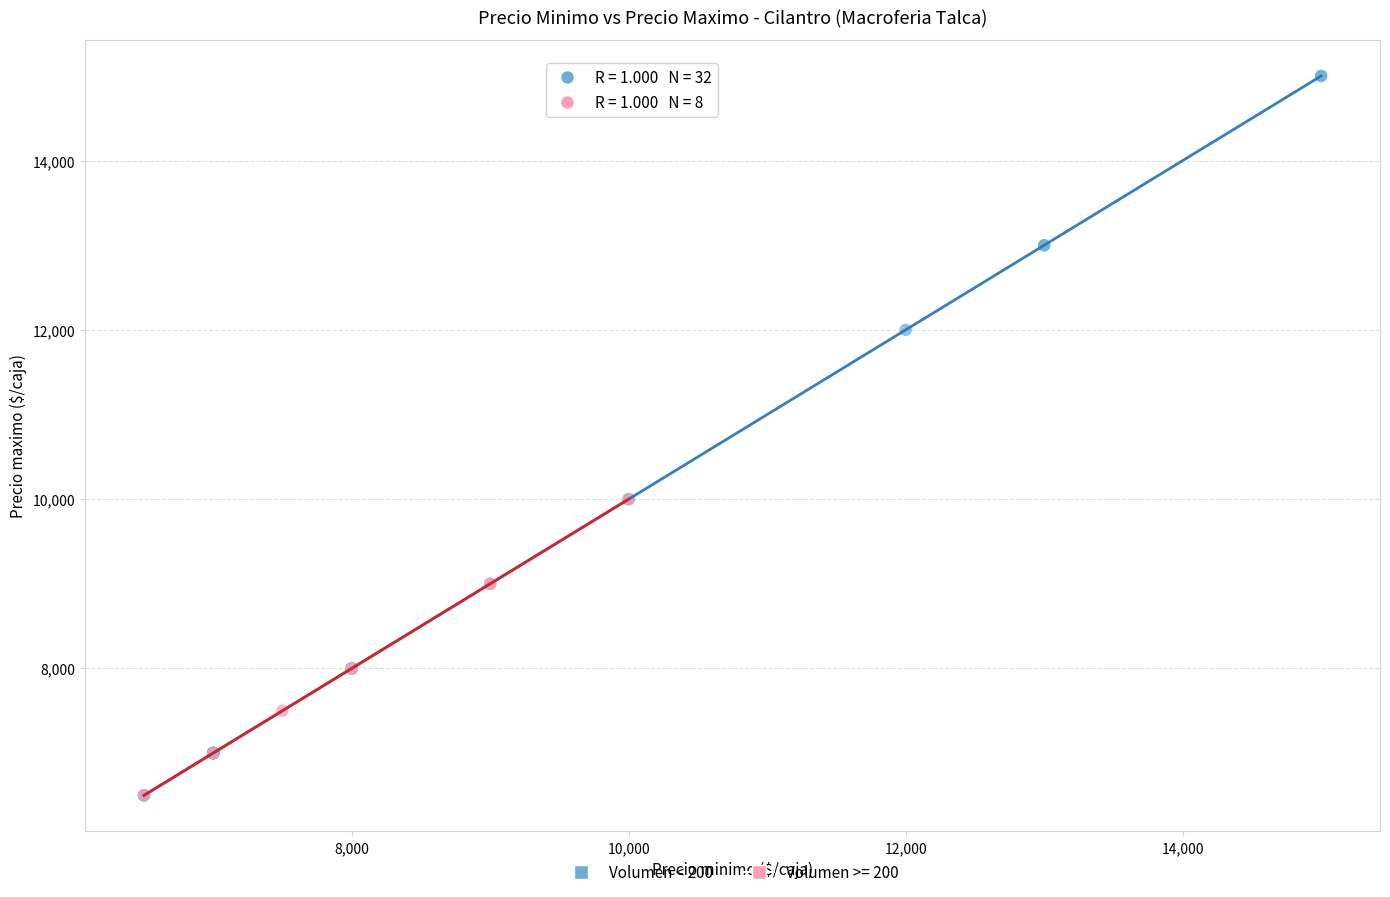

Which series contains the highest Y value?

Volumen < 200